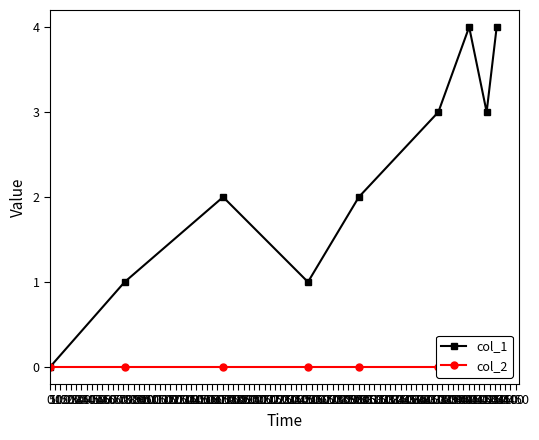

What is the difference between the second highest and second lowest values in the col_1 series?

3